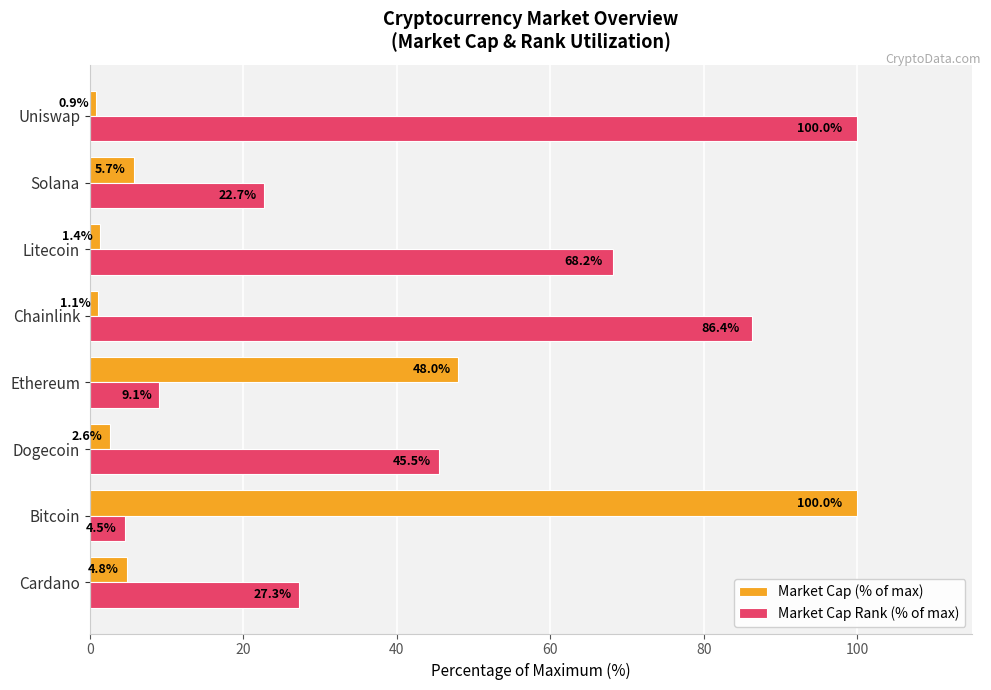

The Market Cap Rank (% of max) series shows 68.2 at Litecoin. True or false?

True